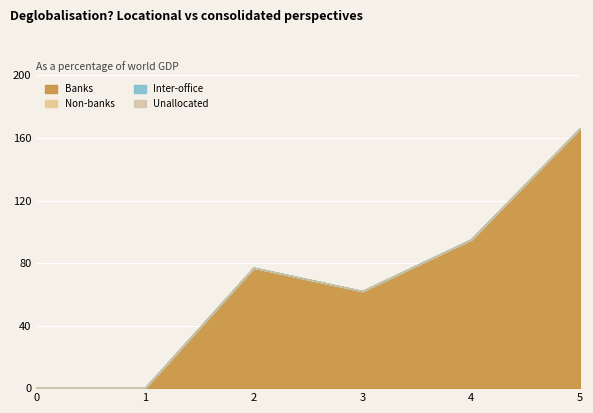

At how many categories does at least one series exceed 159?

1